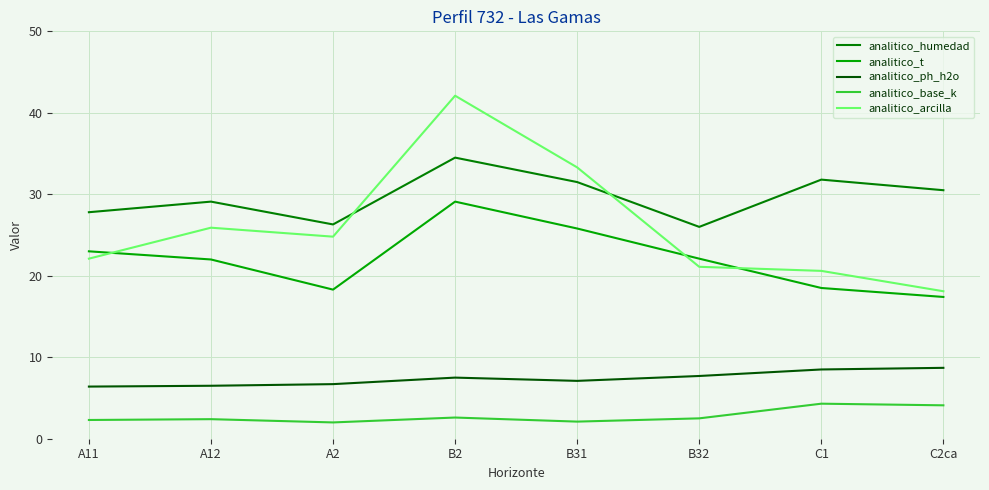

What position from the left is C1?

7